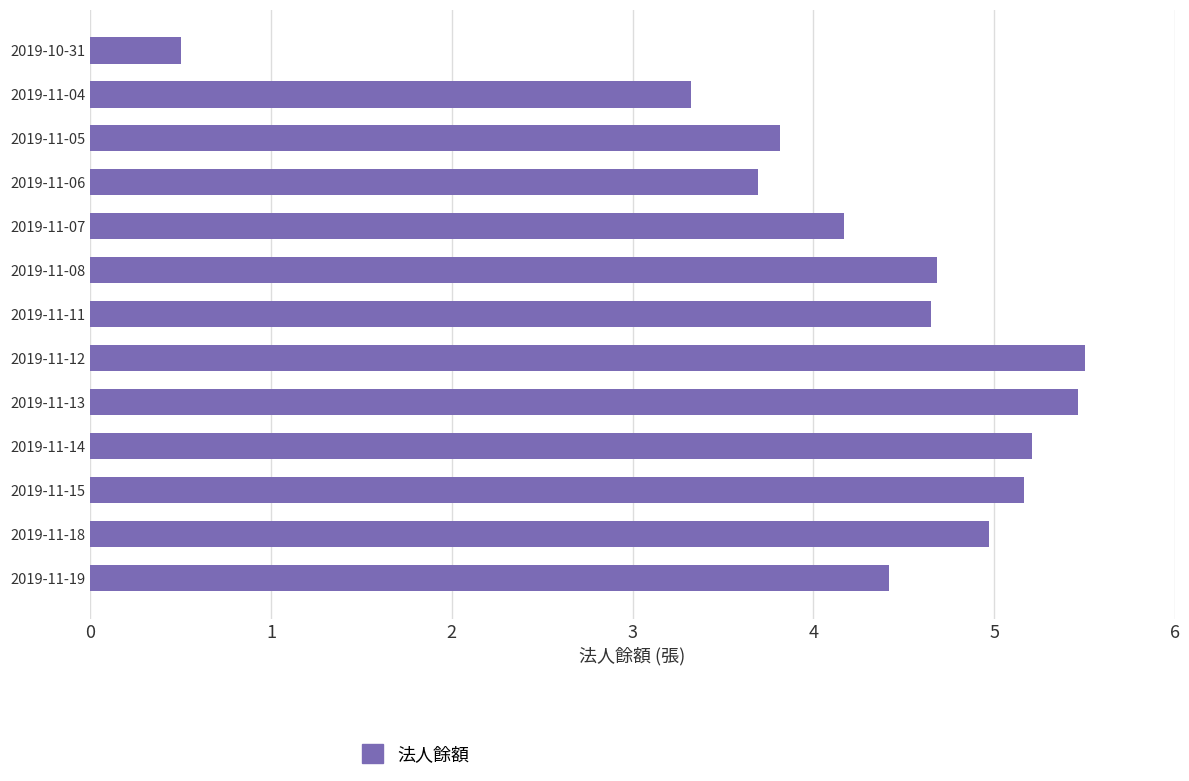

Between 2019-11-07 and 2019-11-15, which is larger?

2019-11-15